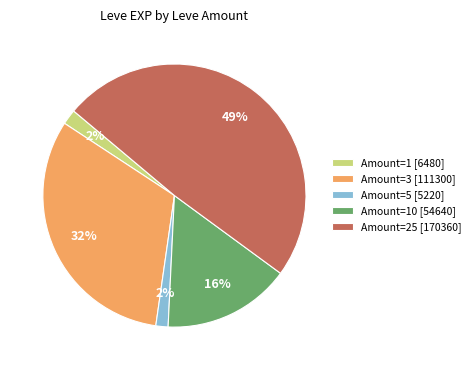

How many slices are in this pie chart?

5